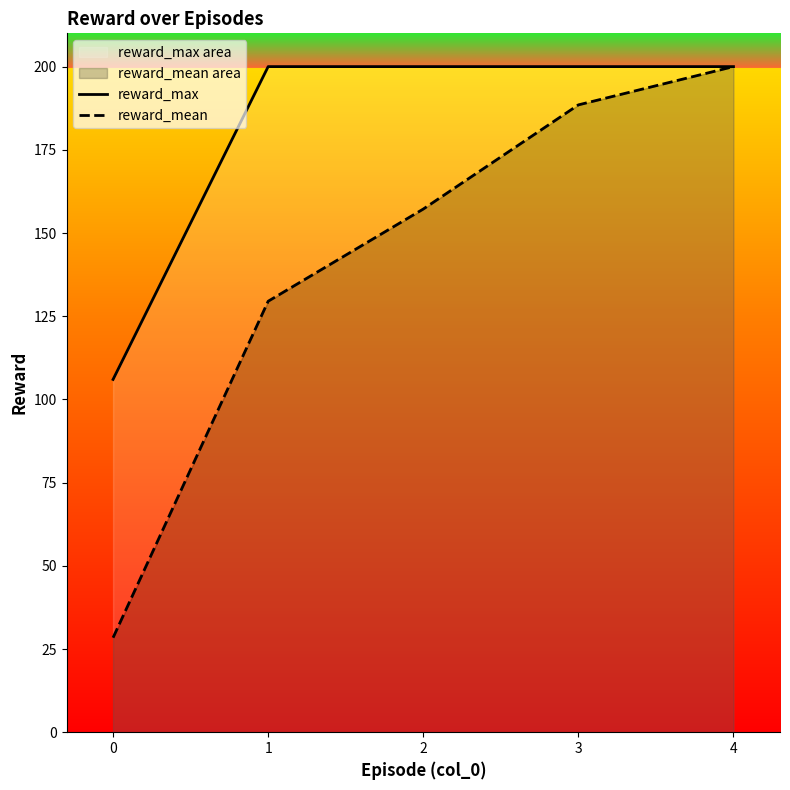

Where does the reward_mean series first go above 157?

2